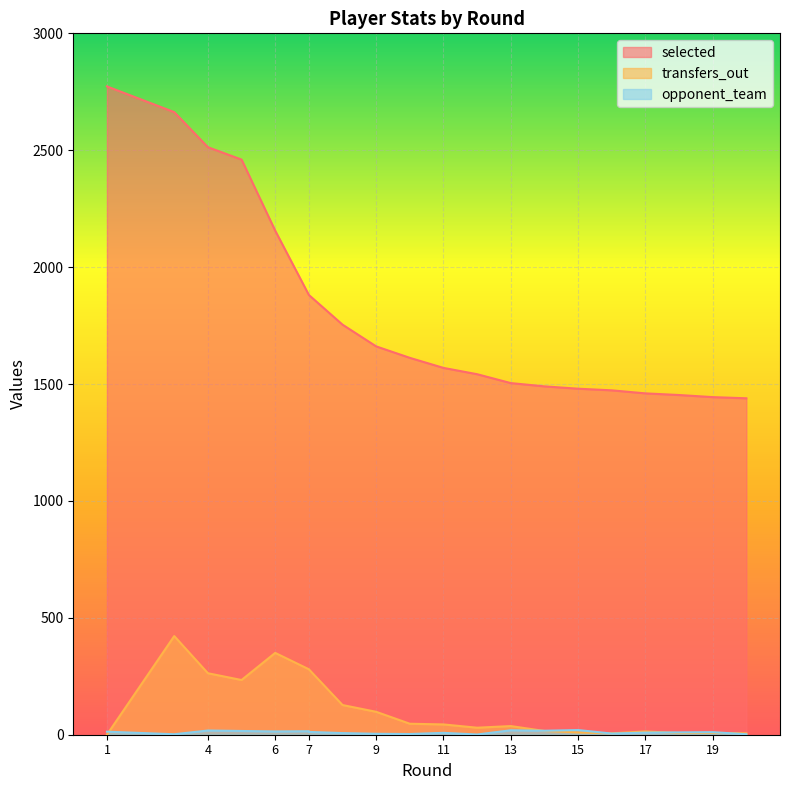

At which label does transfers_out reach its minimum?

1